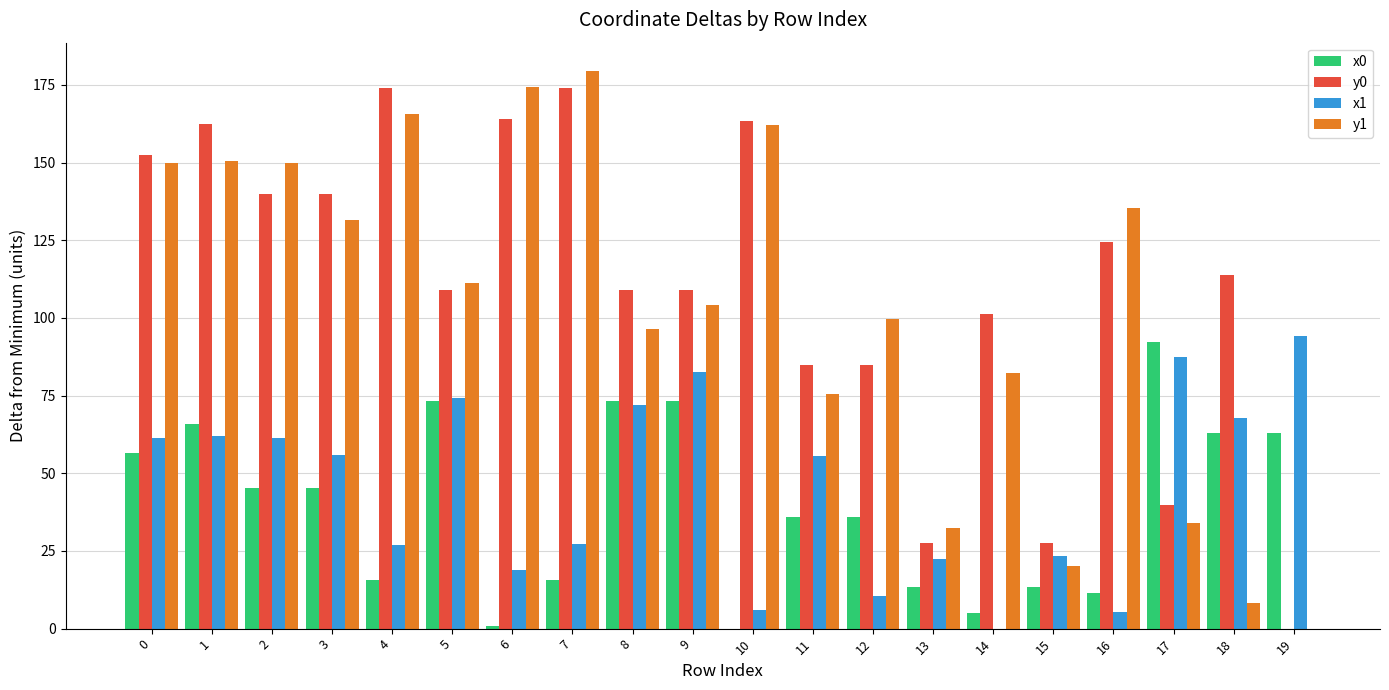

Count the number of categories in the chart.

20